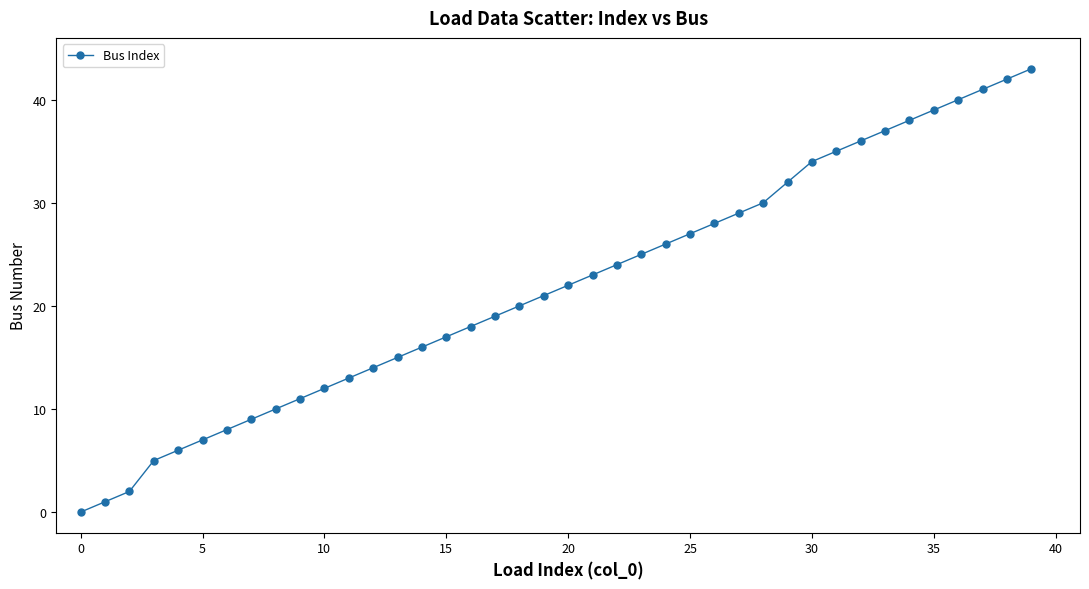

What is the average value?

22